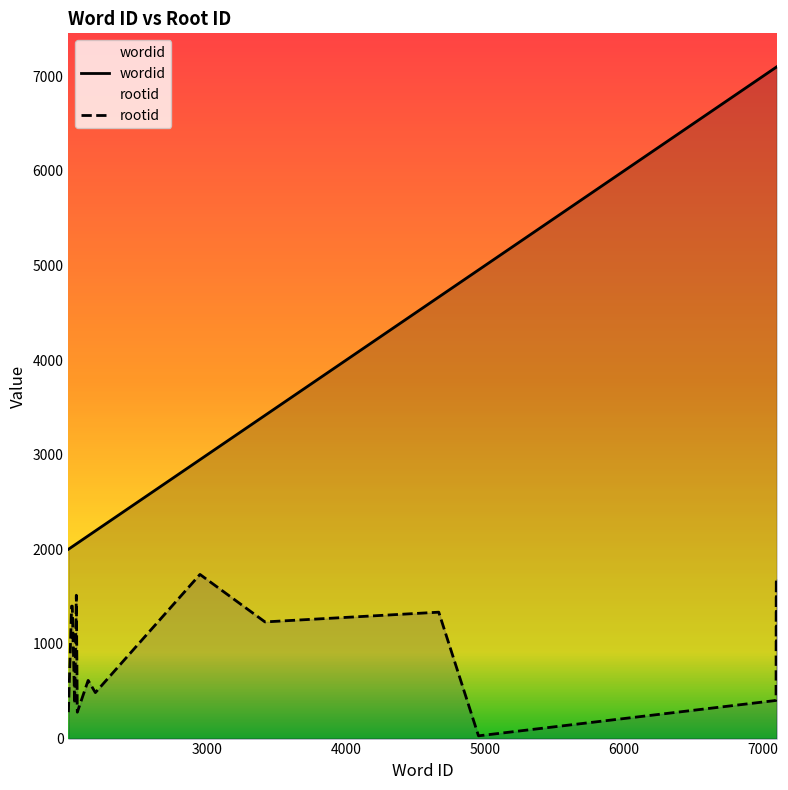

What is the value of the rootid point at the 2nd from the left?

1400